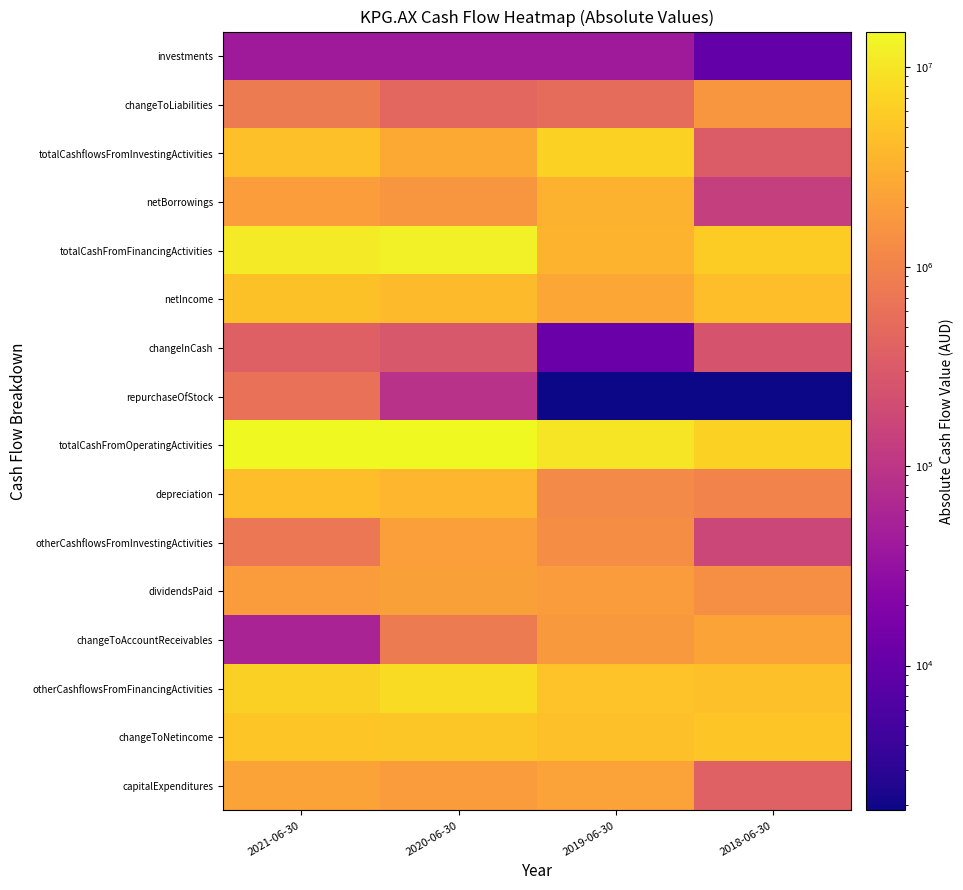

Reading left to right, list all the values displayed in this chart.

investments: 2021-06-30=41605	2020-06-30=41605	2019-06-30=41605	2018-06-30=10000
changeToLiabilities: 2021-06-30=799402	2020-06-30=459134	2019-06-30=523520	2018-06-30=1673812
totalCashflowsFromInvestingActivities: 2021-06-30=4452580	2020-06-30=2651814	2019-06-30=6584180	2018-06-30=317401
netBorrowings: 2021-06-30=2024335	2020-06-30=1702192	2019-06-30=3305405	2018-06-30=135989
totalCashFromFinancingActivities: 2021-06-30=10997883	2020-06-30=12276764	2019-06-30=3400853	2018-06-30=6034734
netIncome: 2021-06-30=4622337	2020-06-30=4014509	2019-06-30=2435695	2018-06-30=4382654
changeInCash: 2021-06-30=367662	2020-06-30=284356	2019-06-30=11582	2018-06-30=252777
repurchaseOfStock: 2021-06-30=611505	2020-06-30=88136	2019-06-30=1876	2018-06-30=1876
totalCashFromOperatingActivities: 2021-06-30=15082801	2020-06-30=14644222	2019-06-30=9973451	2018-06-30=6604912
depreciation: 2021-06-30=4385974	2020-06-30=3679601	2019-06-30=1207867	2018-06-30=1024545
otherCashflowsFromInvestingActivities: 2021-06-30=730688	2020-06-30=2039864	2019-06-30=1305469	2018-06-30=168309
dividendsPaid: 2021-06-30=1945372	2020-06-30=2148862	2019-06-30=1956379	2018-06-30=1364916
changeToAccountReceivables: 2021-06-30=54803	2020-06-30=803348	2019-06-30=1772387	2018-06-30=2293083
otherCashflowsFromFinancingActivities: 2021-06-30=6416671	2020-06-30=8087693	2019-06-30=4748003	2018-06-30=4533829
changeToNetincome: 2021-06-30=5123449	2020-06-30=5310413	2019-06-30=4566435	2018-06-30=5122118
capitalExpenditures: 2021-06-30=2322365	2020-06-30=1944240	2019-06-30=2223624	2018-06-30=390420